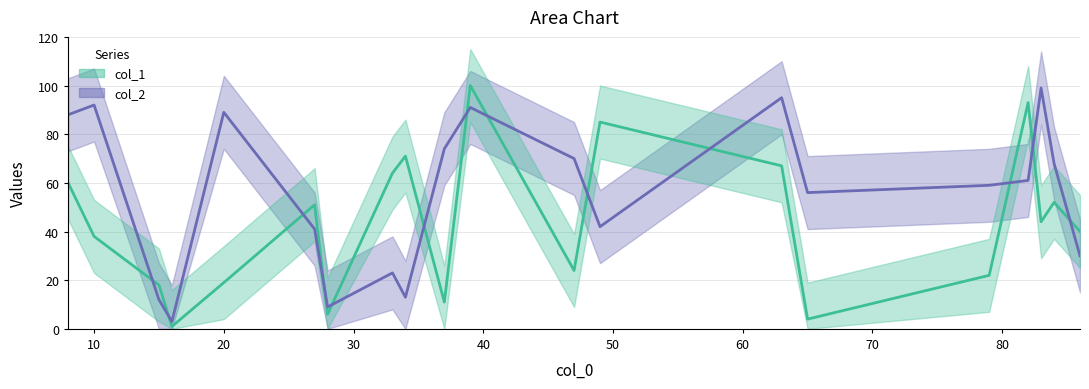

How many times do col_1 line and col_2 line cross each other?

13